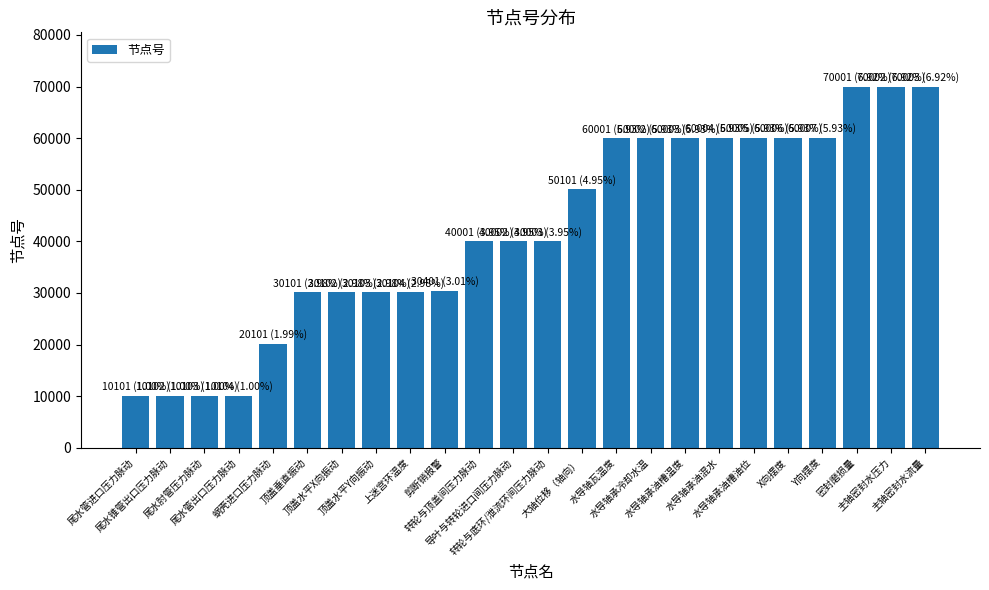

What is the difference between the values at 尾水管出口压力脉动 and 上迷宫环温度?

20000